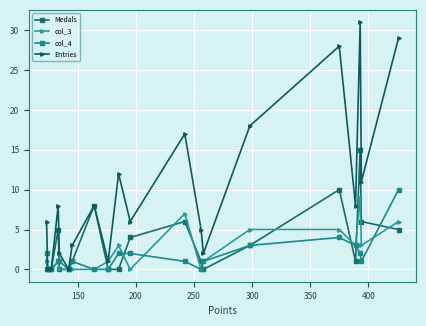

How many distinct data groups are displayed?

4